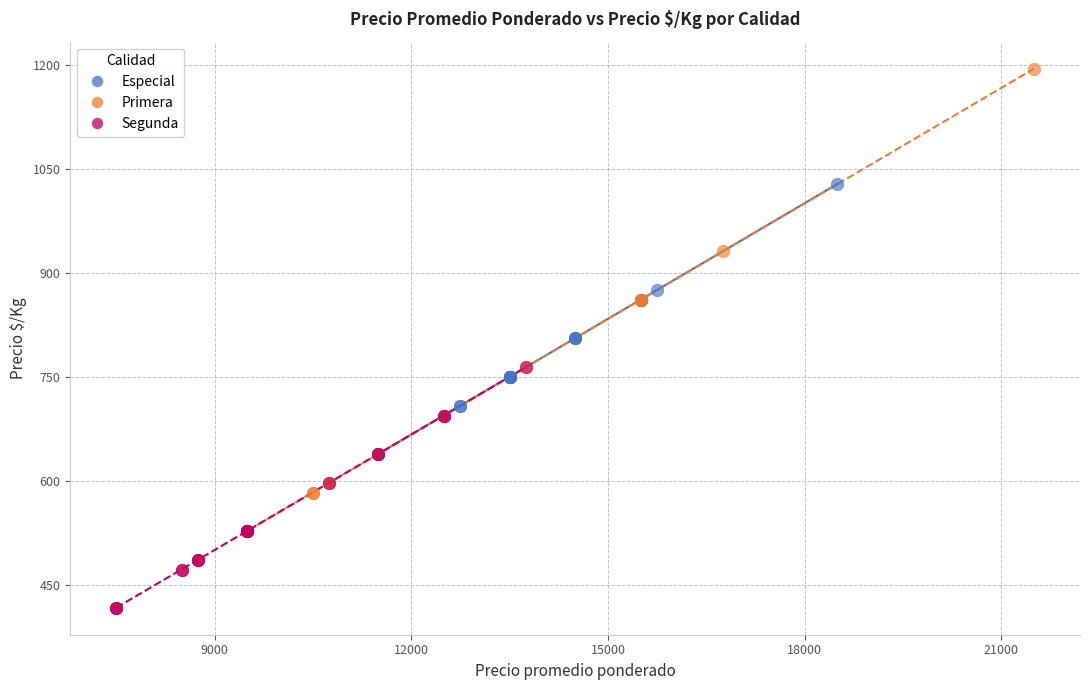

Which series has the widest spread of Y values?

Primera